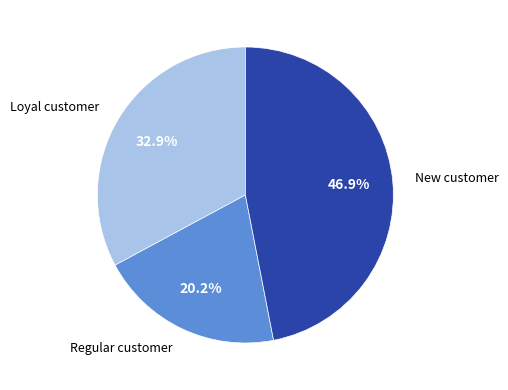

Does any single category account for the majority?

No